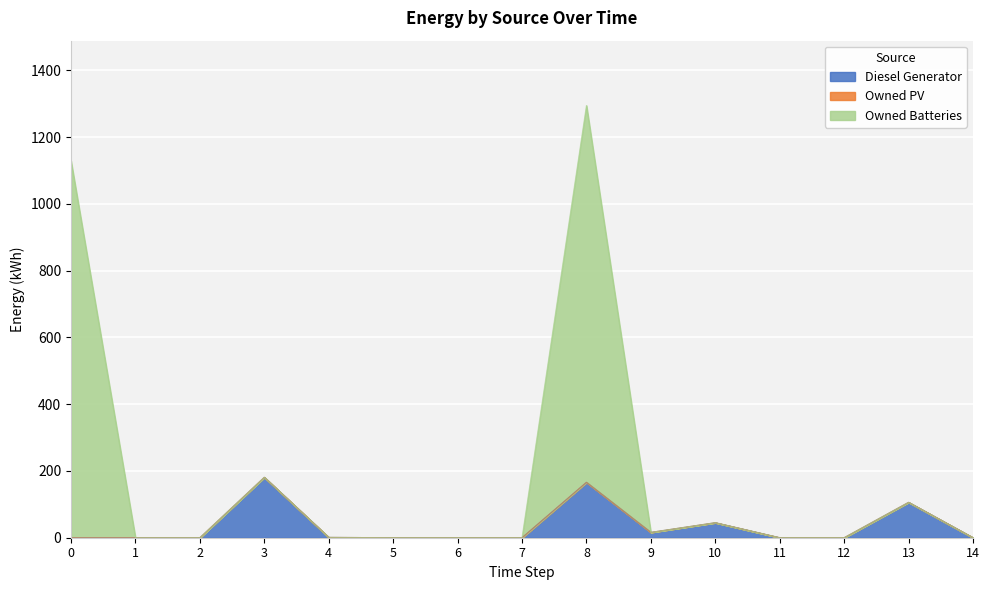

At which category is the sum across all series the highest?

8